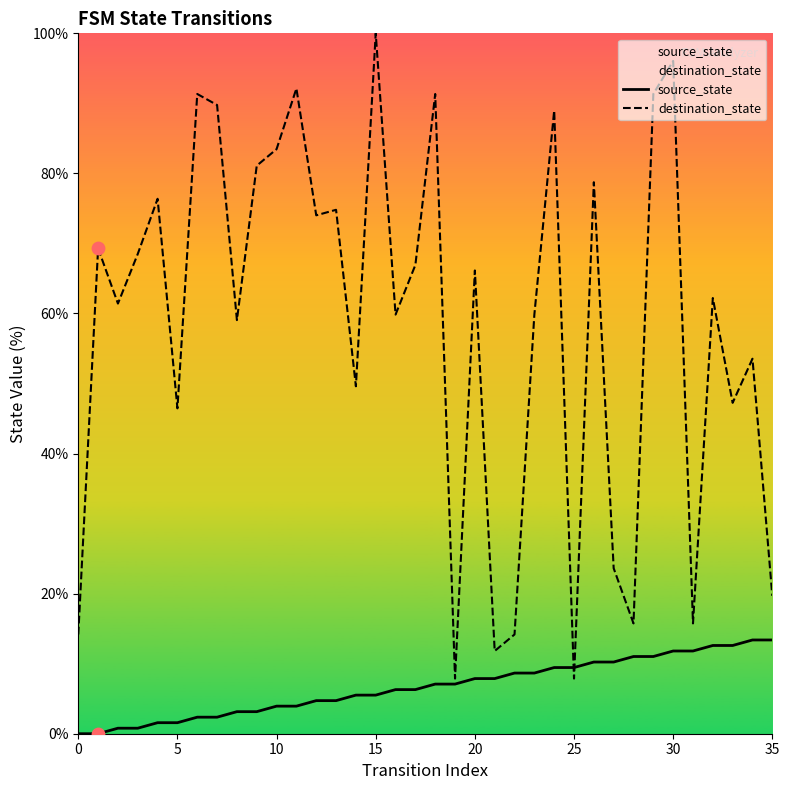

At how many categories does at least one series exceed 20?

28